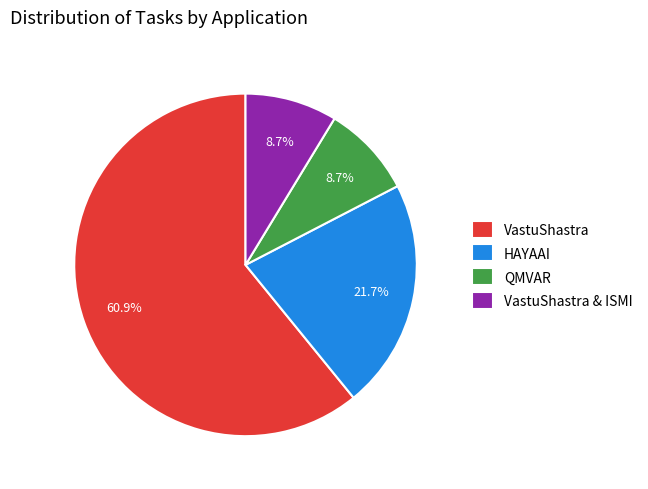

Which slice is the largest?

VastuShastra